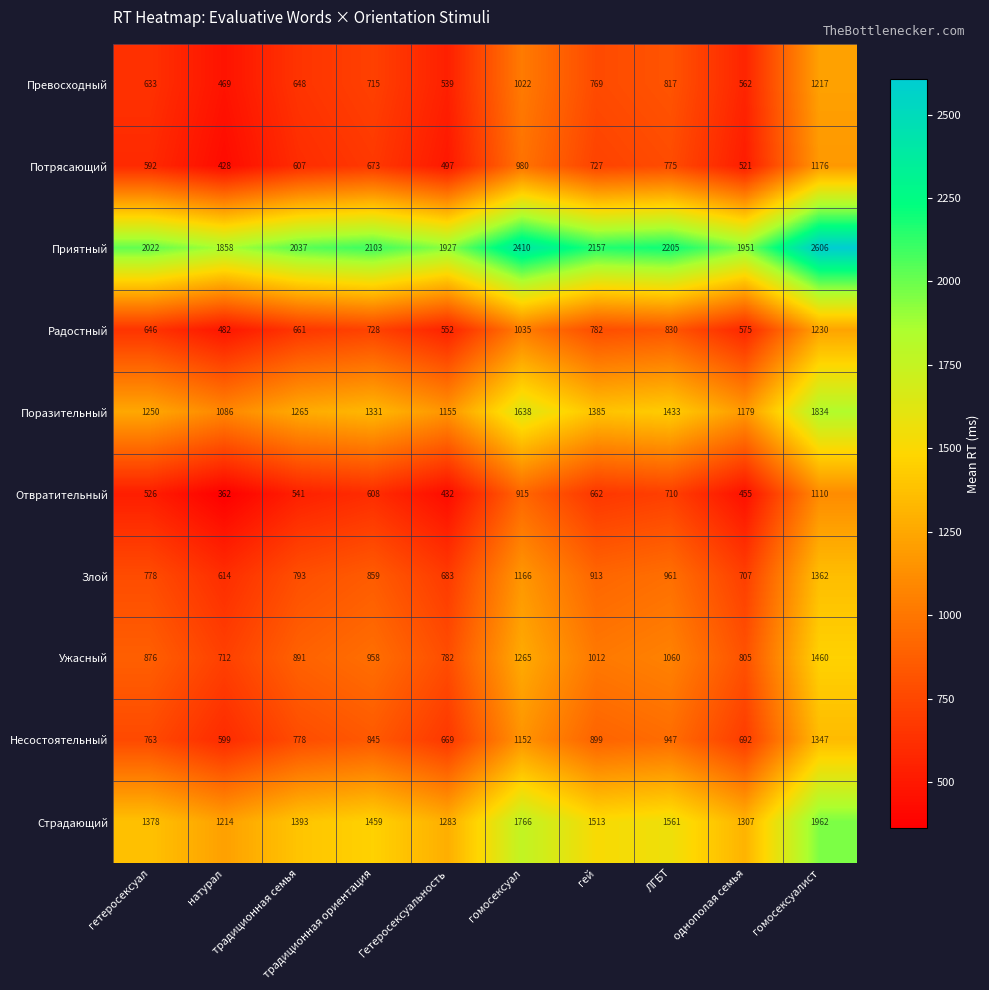

What is the greatest value displayed?

2606